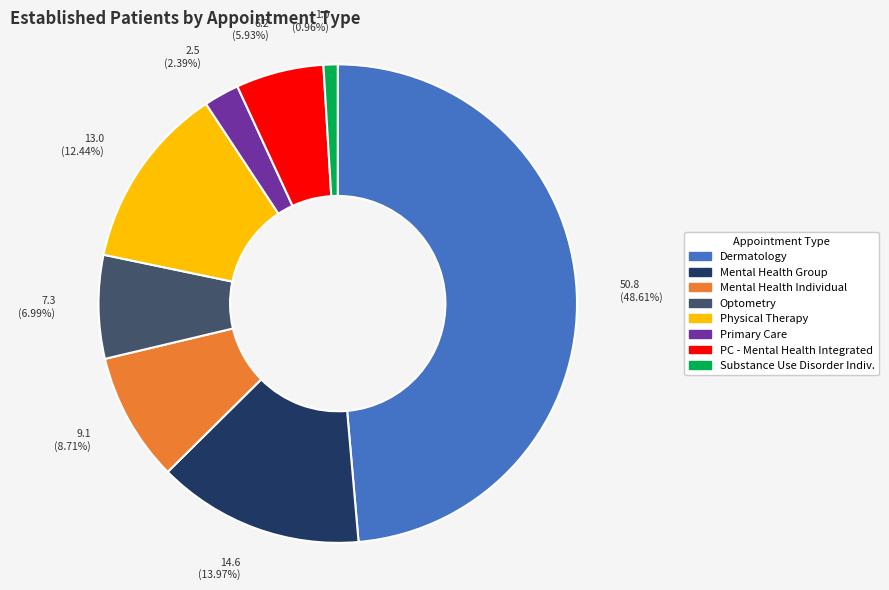

Does Primary Care represent more than half of the total?

No